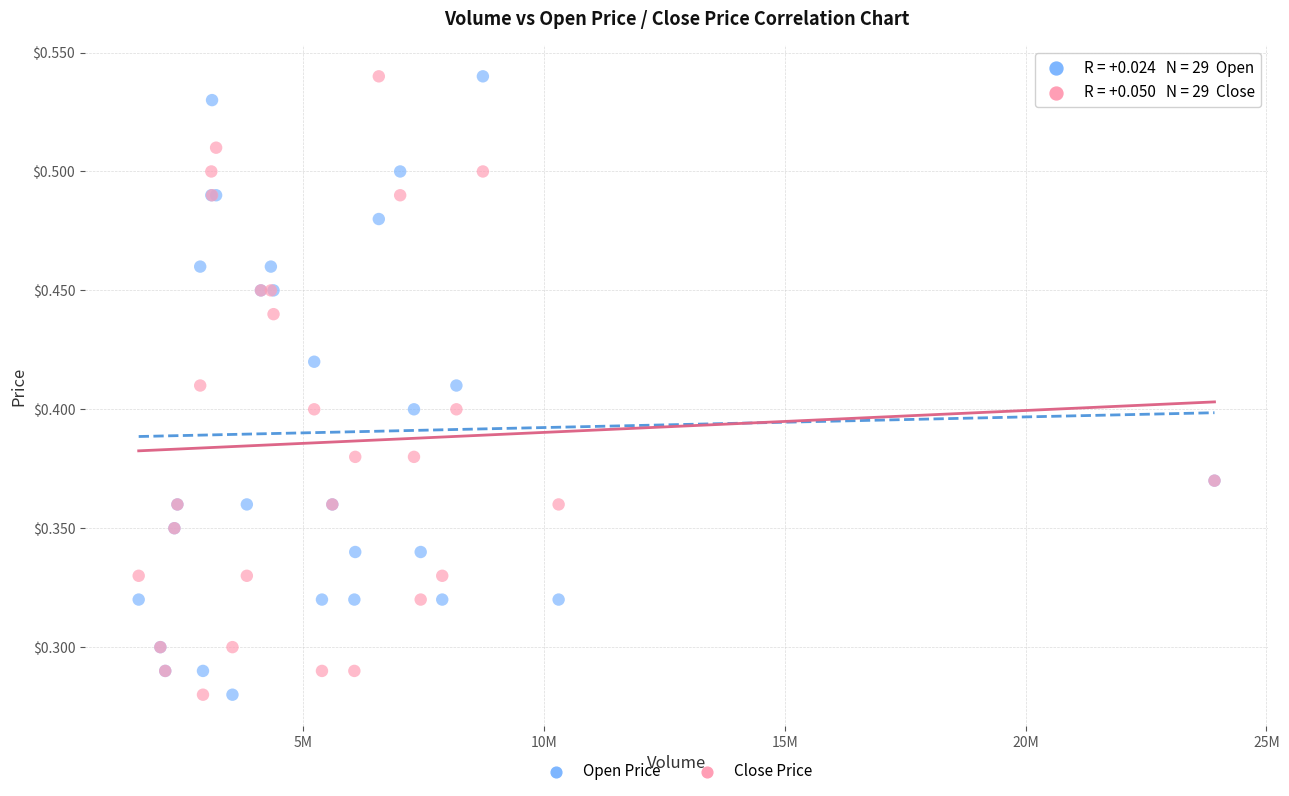

What is the X range (max minus min) for the scatter plot?

22342400.0